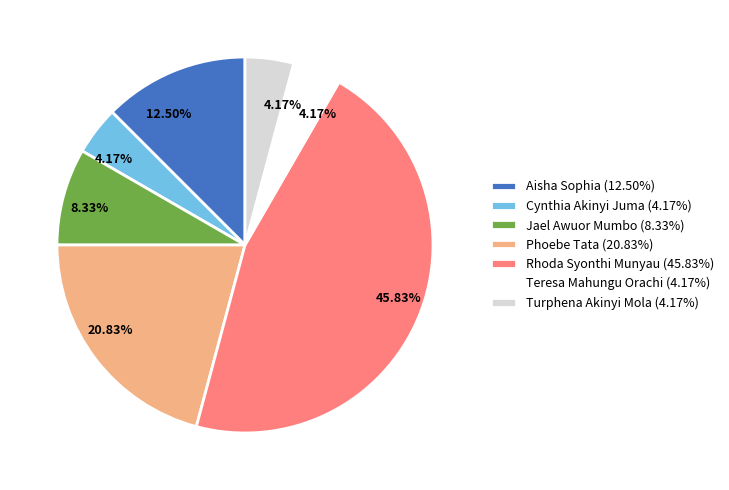

To the nearest percent, what is the average slice percentage?

14%